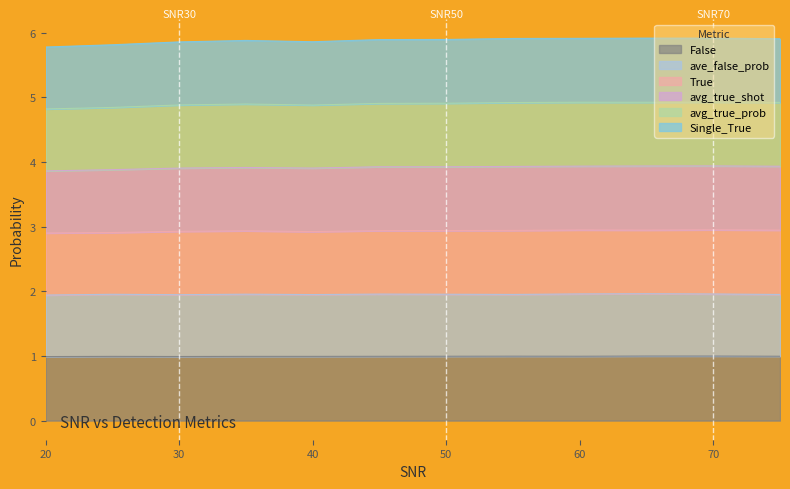

True or false: False has more than 2 interior local peaks.

False